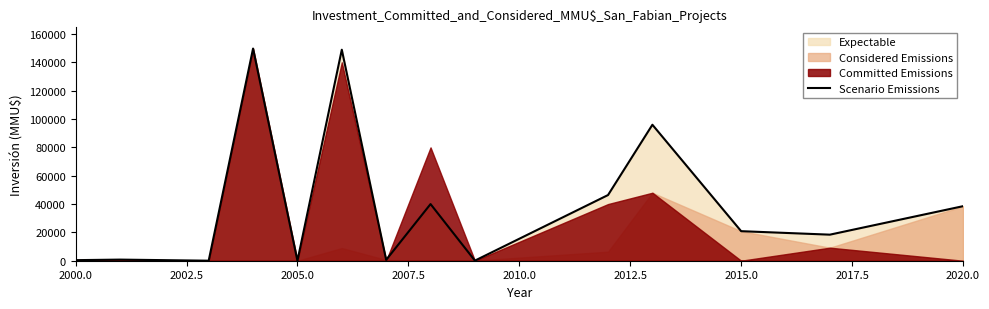

True or false: there are more than 2 points higher than both neighbors.

True